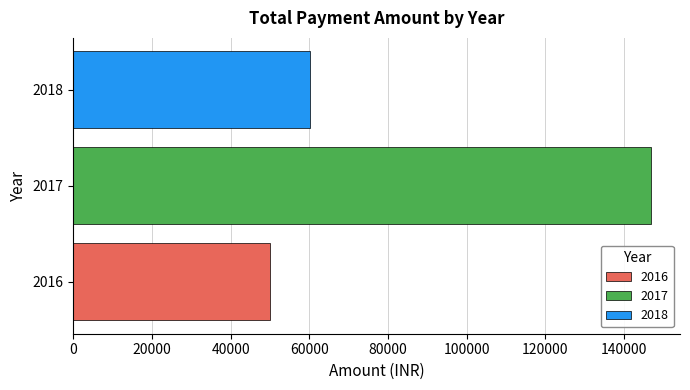

Which category has the highest value across all series?

2017